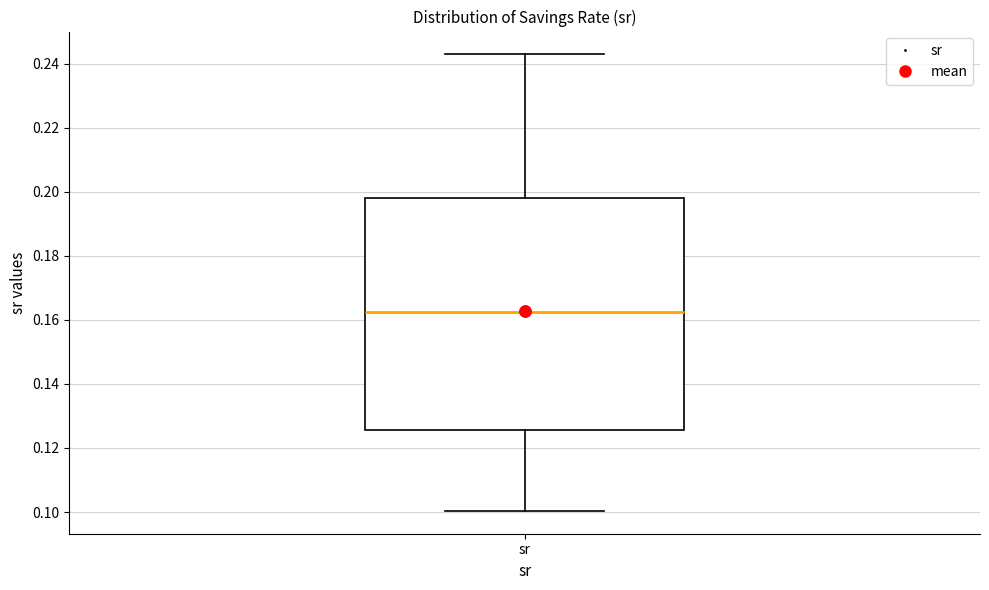

Where is the lower edge of the box for sr on the y-axis? The values are not printed on the chart, so give them approximately, as read against the axis.

0.126